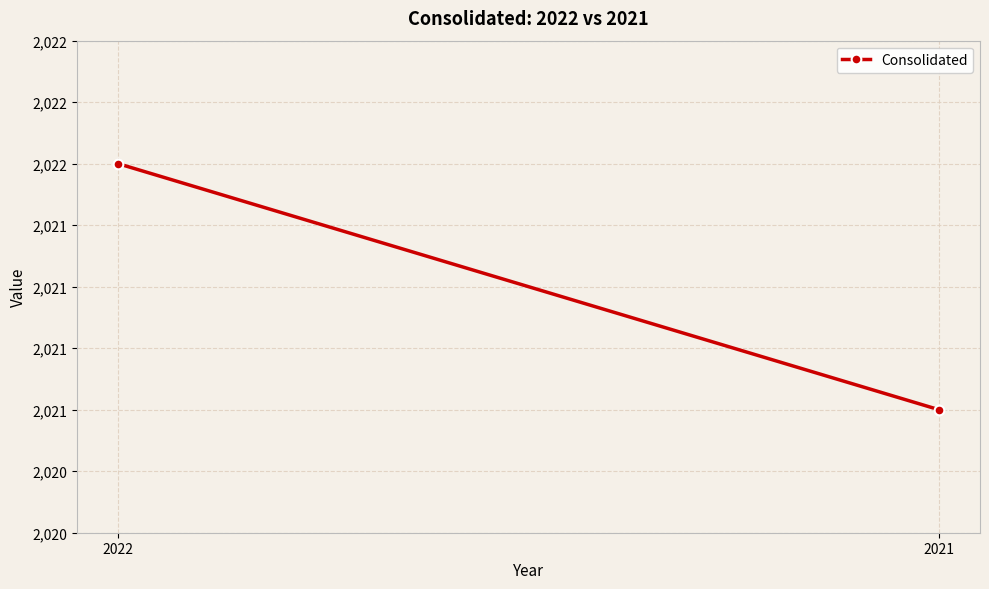

Reading right to left, extract all data points from this chart.

2021=2021	2022=2022